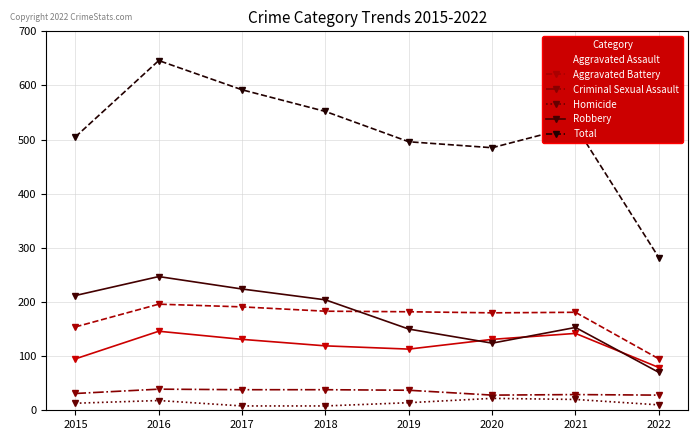

Is it true that Aggravated Assault equals 131 at 2020?

True